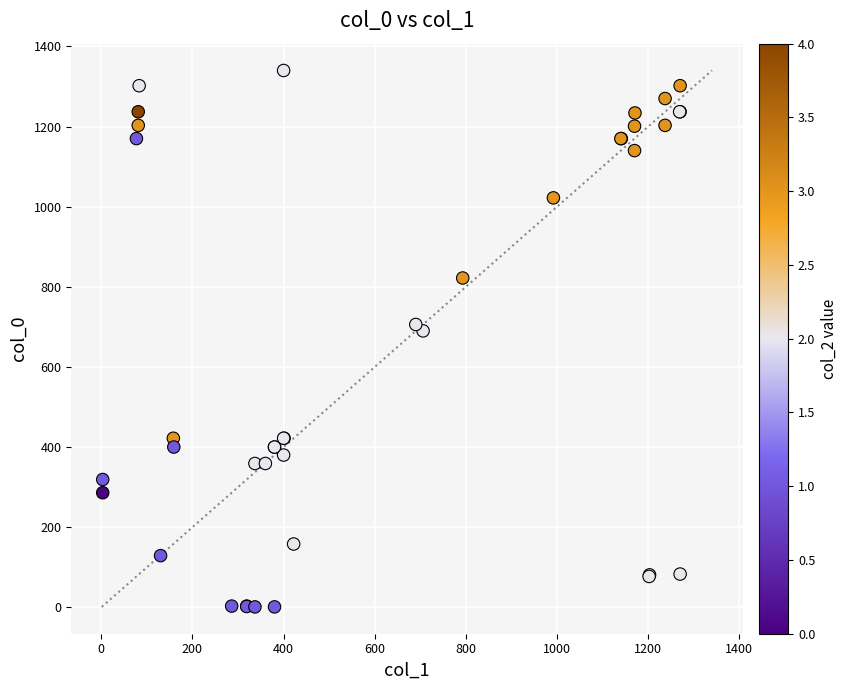

What Y value in the scatter plot is closest to 670?

690